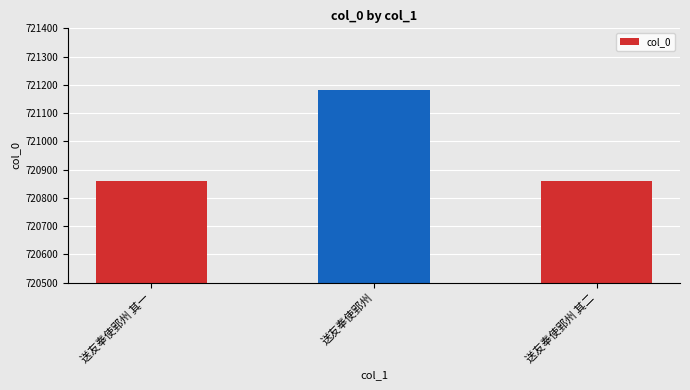

True or false: the data shows 720860 at 送友奉使郢州 其一.

True